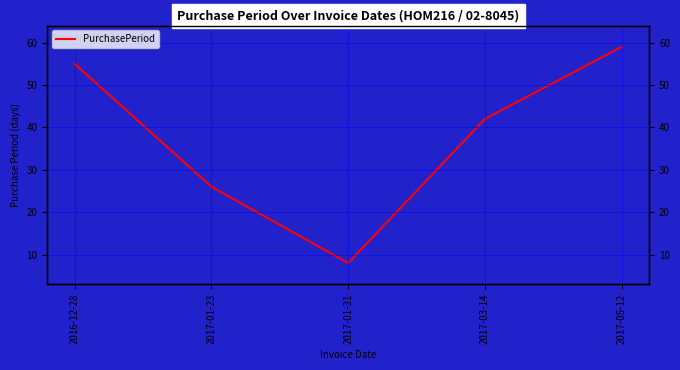

What is the change in value from 2017-03-14 to 2017-05-12?

+17